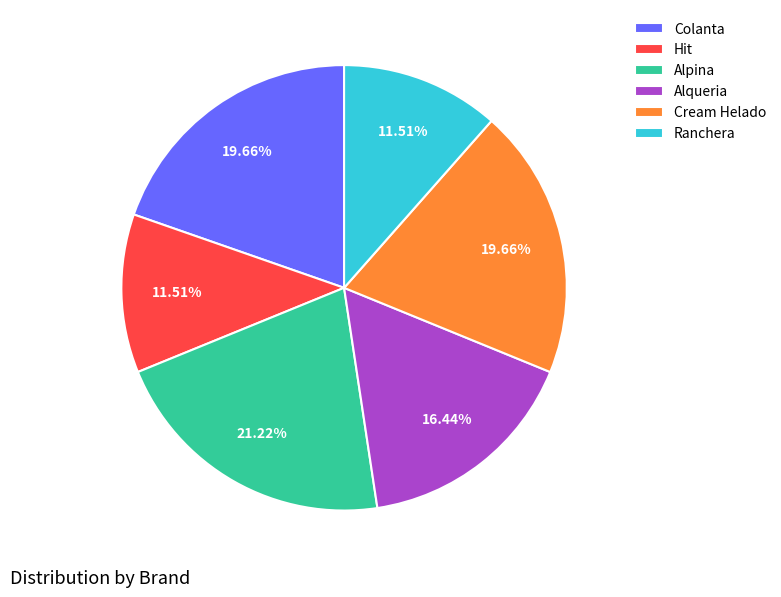

What is the ratio of the value at Alpina to the value at Cream Helado?

1.1